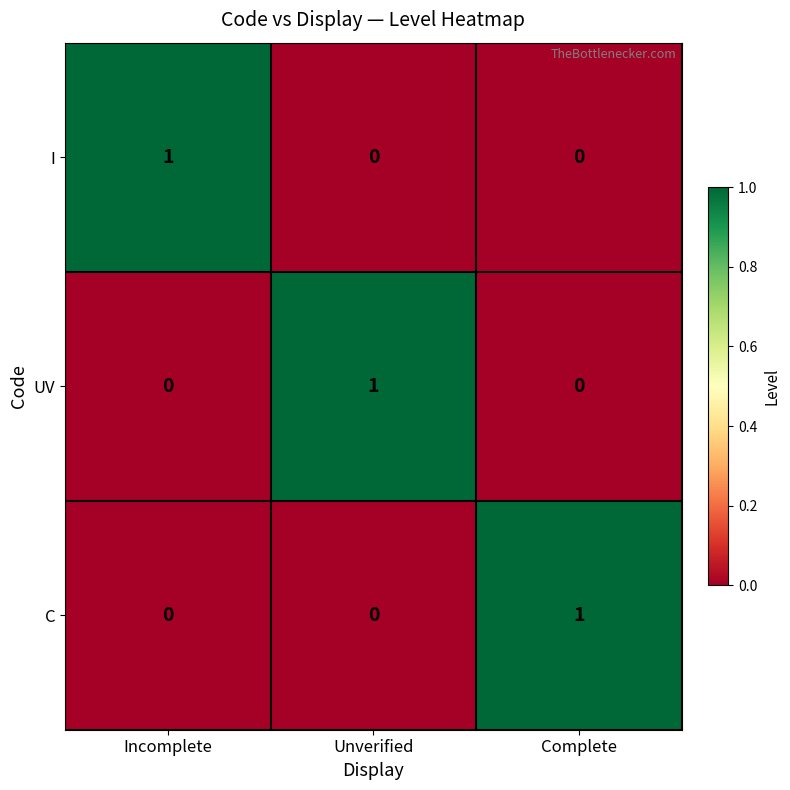

The UV series shows 1 at Complete. True or false?

False